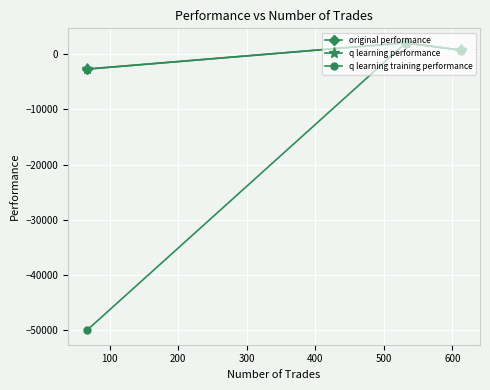

How many lines are shown in the chart?

3